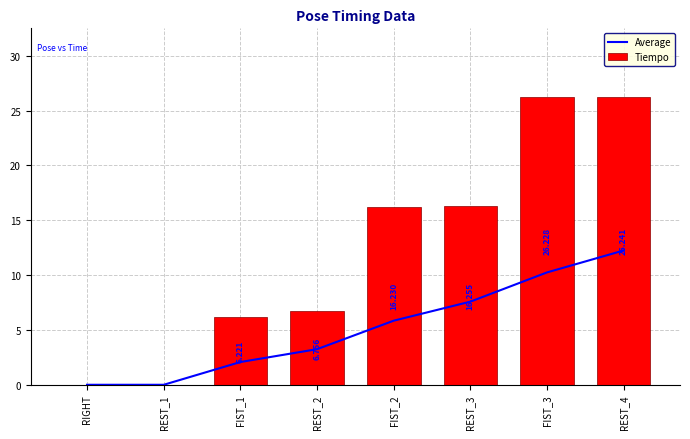

List the series in order of their overall mean, highest first.

Tiempo, Average